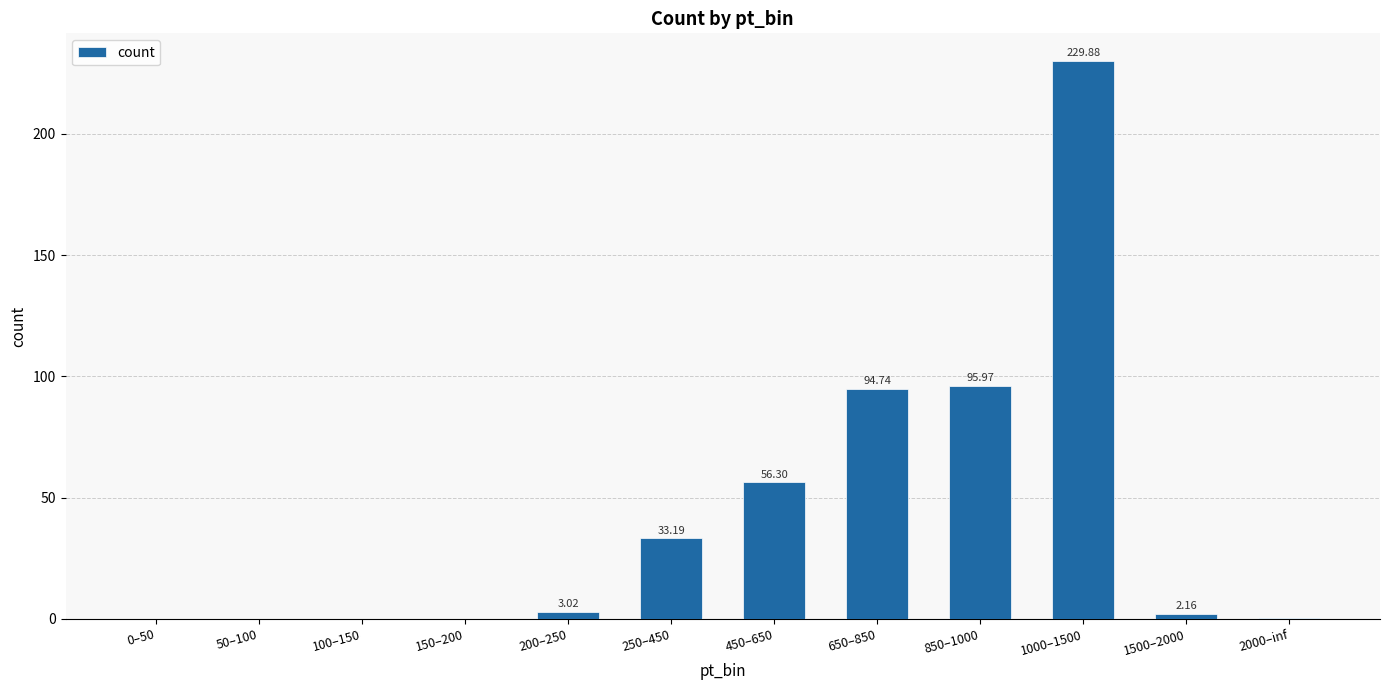

Are the bars horizontal?

No